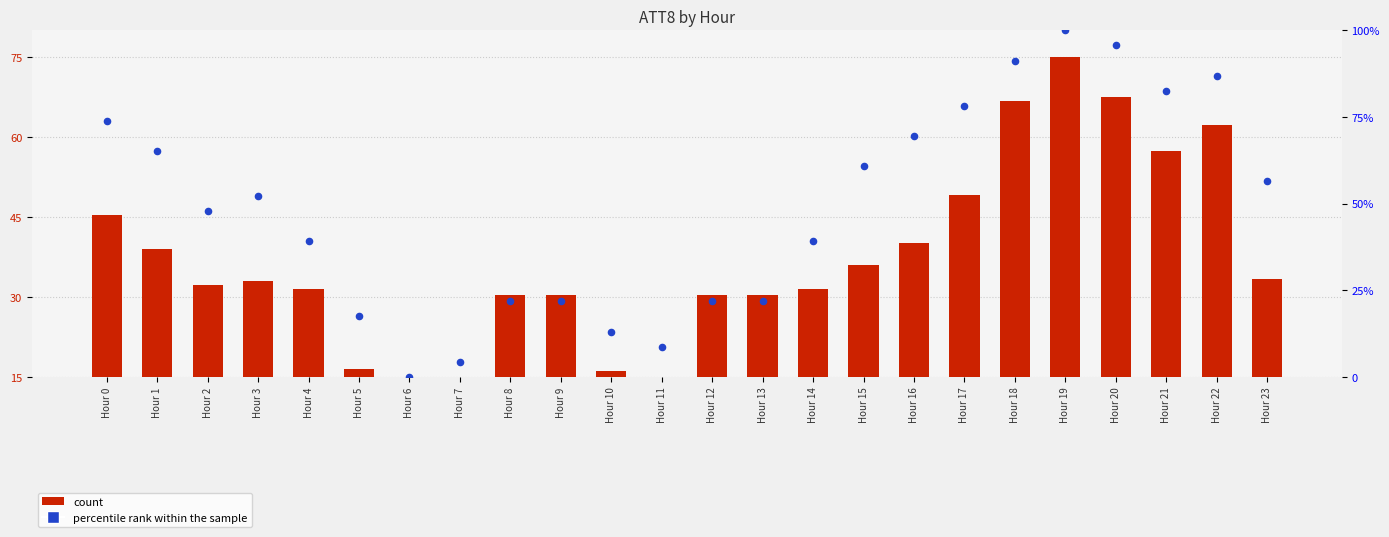

At how many categories does at least one series exceed 17?

20